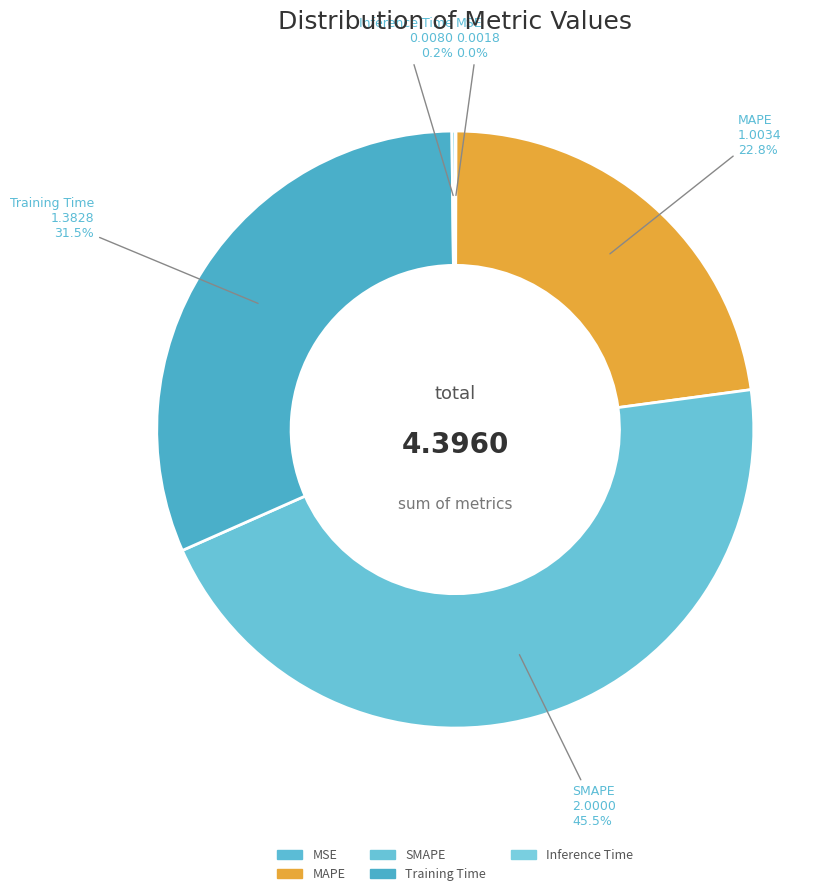

Approximately how many times larger is the value at MAPE compared to Training Time?

0.7